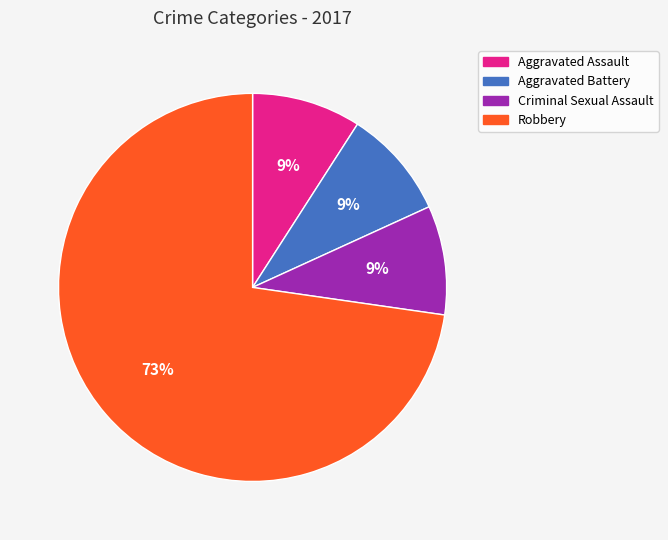

How many segments does this pie chart have?

4